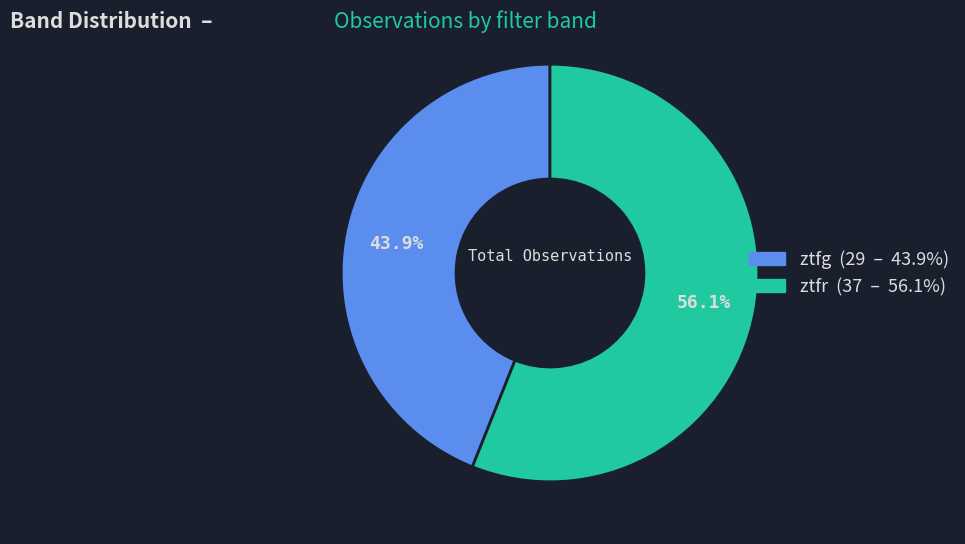

How many segments does this pie chart have?

2